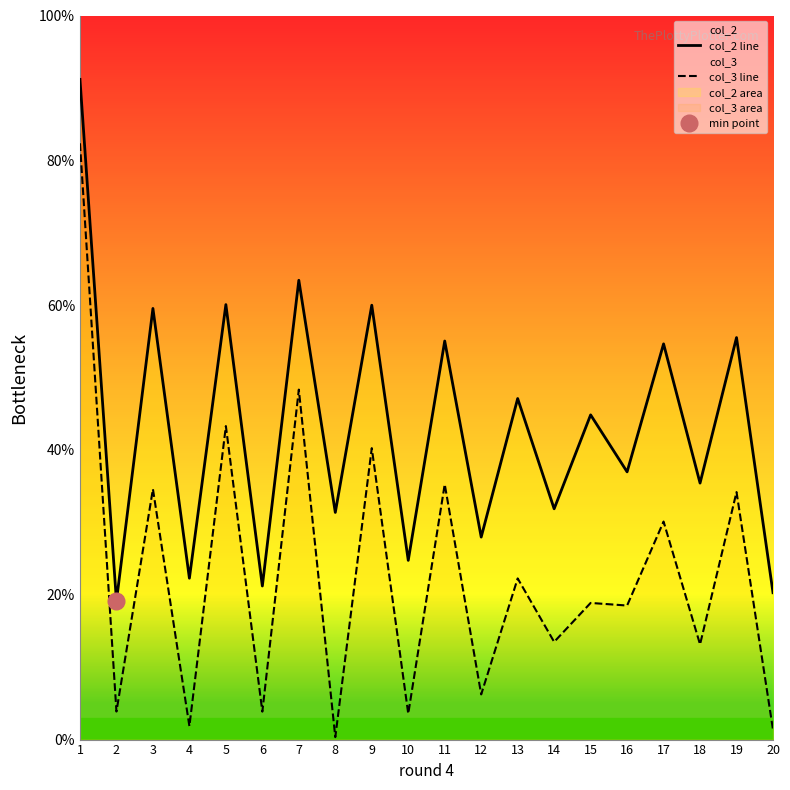

What is the total value across all series at 3?

0.9